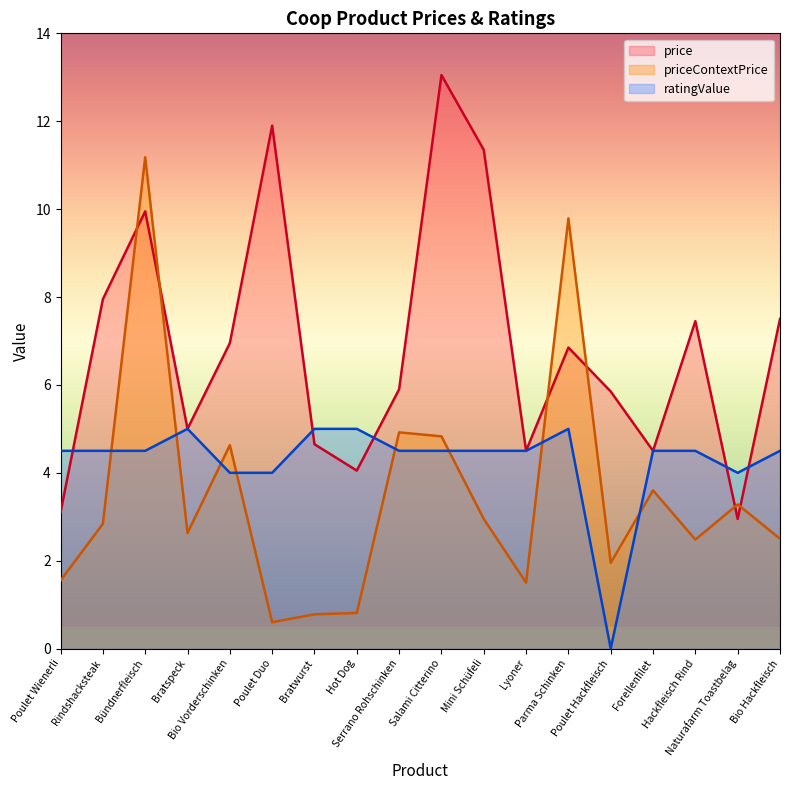

What is the difference between the second highest and minimum values in the priceContextPrice series?

9.2